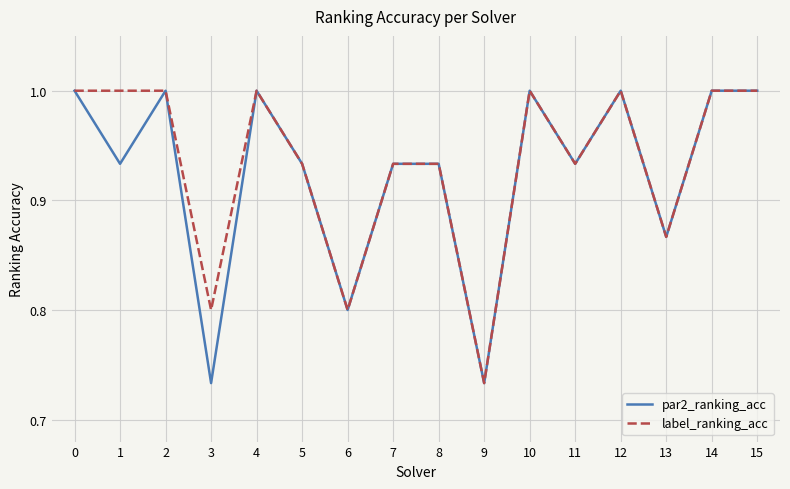

Is the value of par2_ranking_acc at 4 greater than the value of label_ranking_acc at 8?

Yes